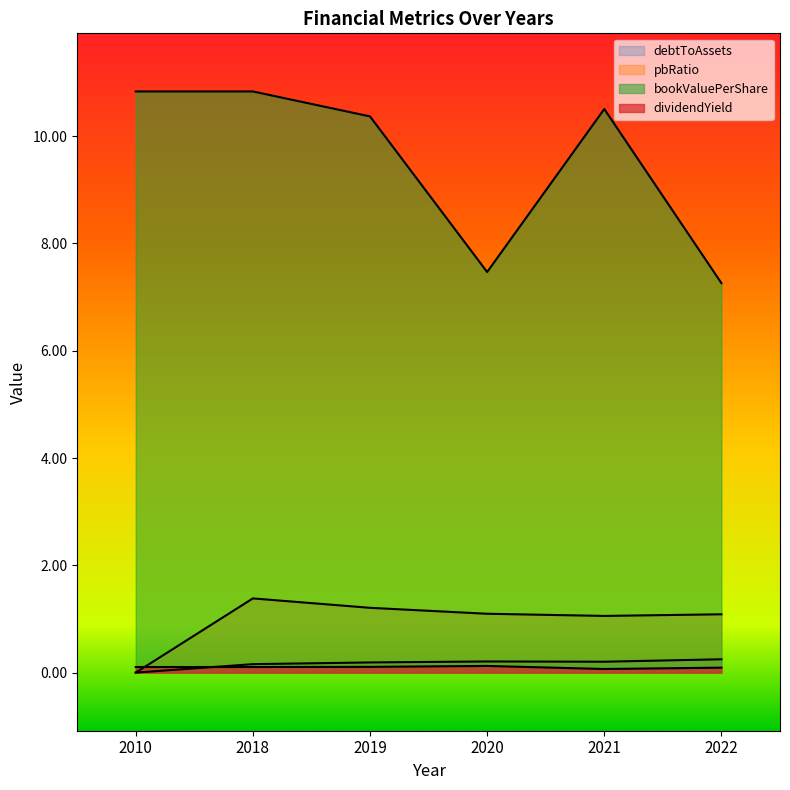

What are all the series names shown in the legend?

debtToAssets, pbRatio, bookValuePerShare, dividendYield